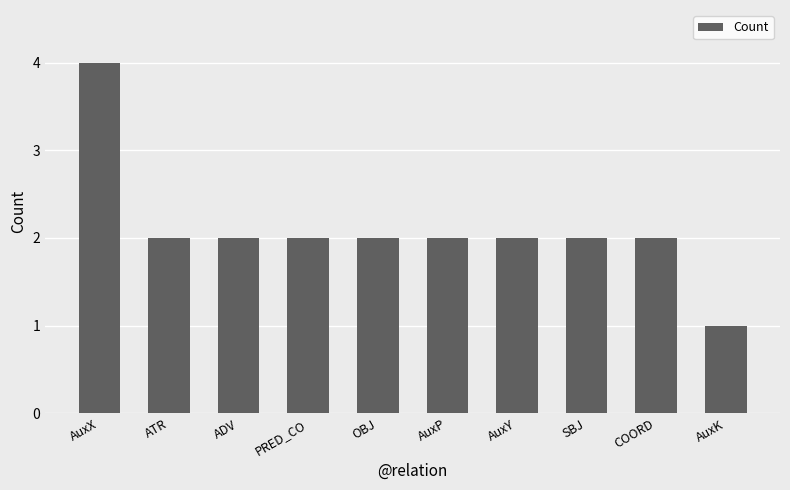

The value at ADV is 1. True or false?

False